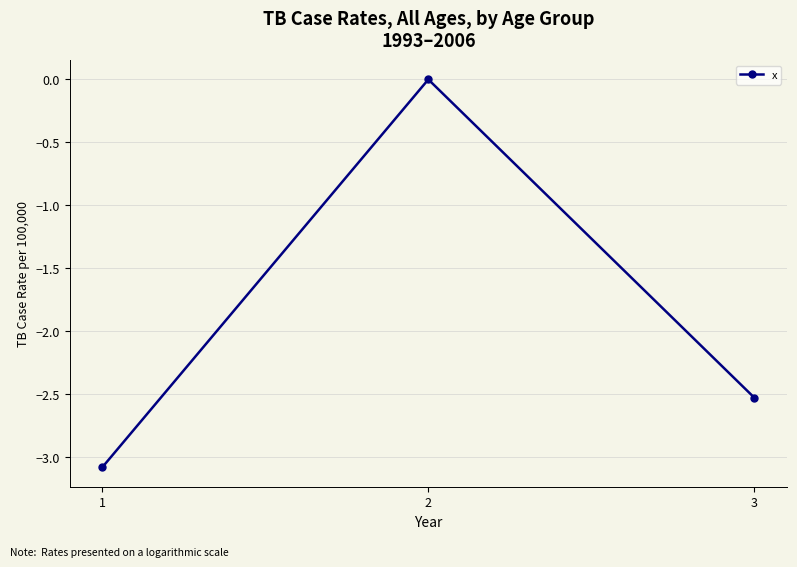

What is the difference between the maximum and minimum values?

3.1